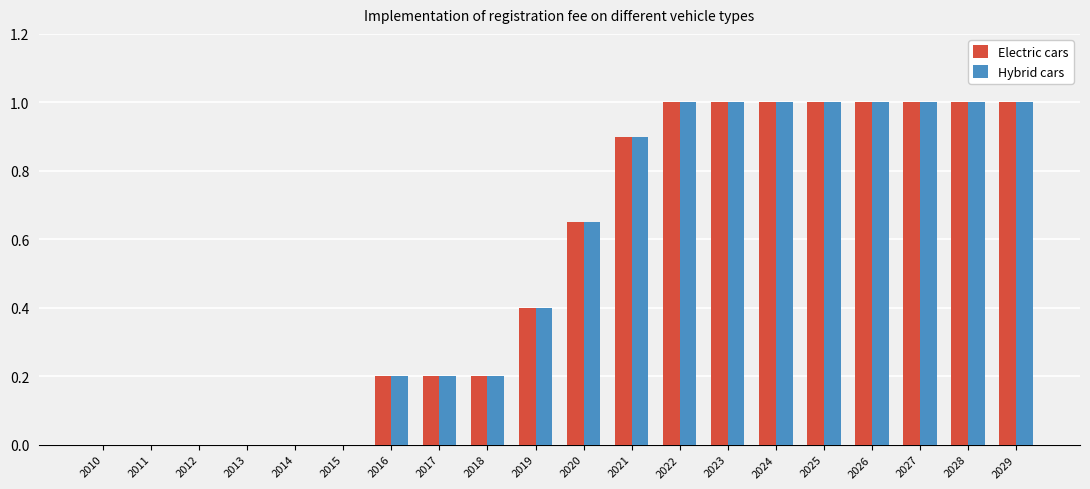

True or false: Hybrid cars has a value of 0.0 at 2014.

True